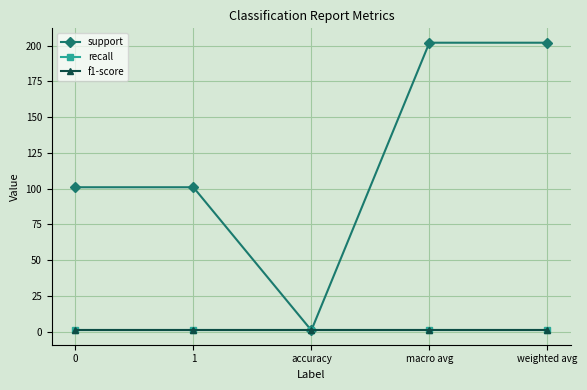

Which series has the widest spread of values?

support